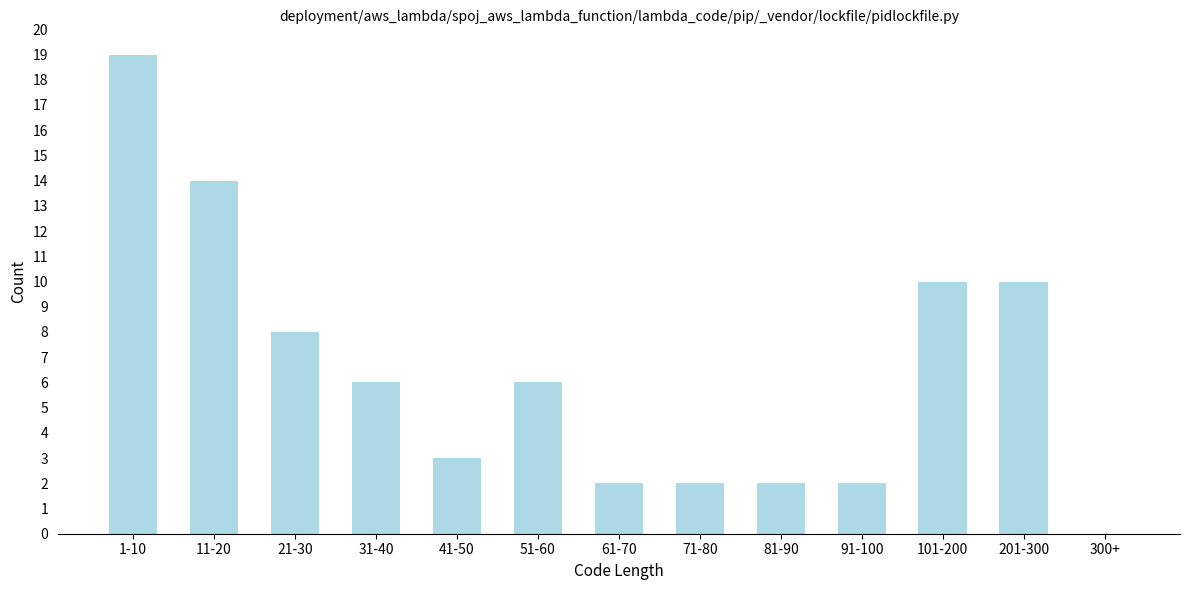

Reading left to right, transcribe all the data shown in this chart.

1-10=19	11-20=14	21-30=8	31-40=6	41-50=3	51-60=6	61-70=2	71-80=2	81-90=2	91-100=2	101-200=10	201-300=10	300+=0